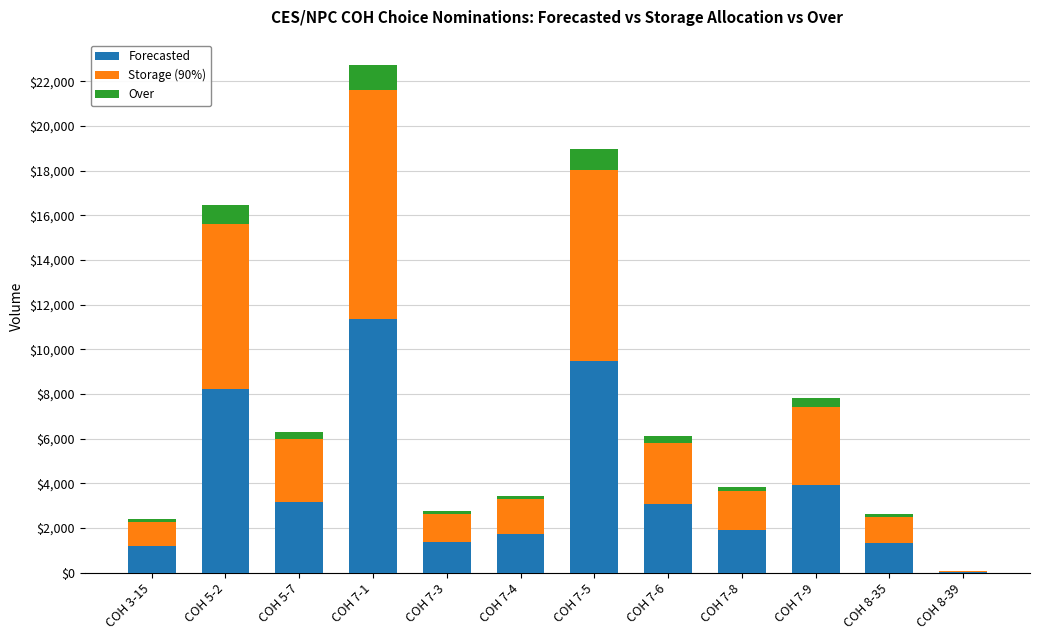

What is the highest value of the Forecasted series?

11361.0